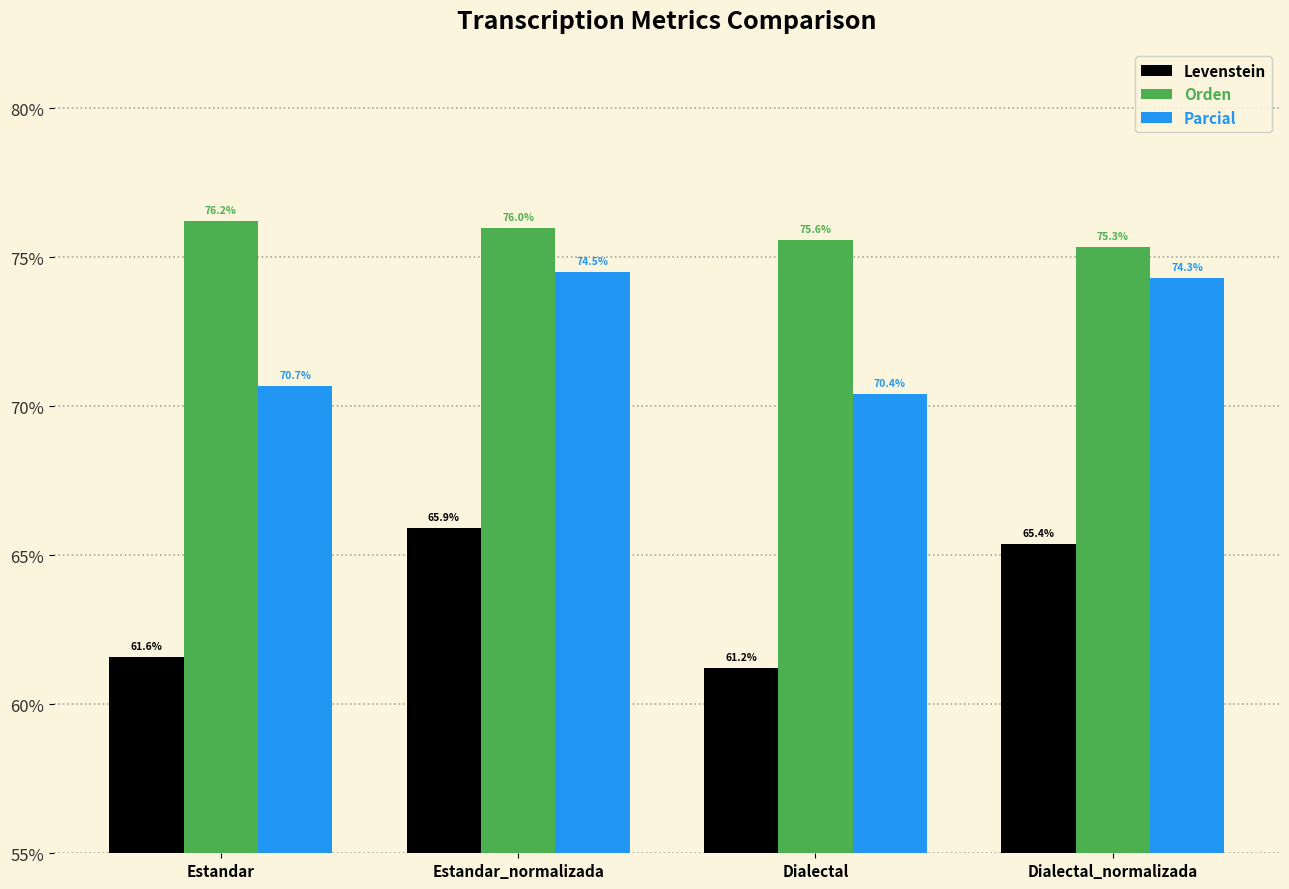

At Estandar, list the series in order from smallest to largest.

Levenstein, Parcial, Orden